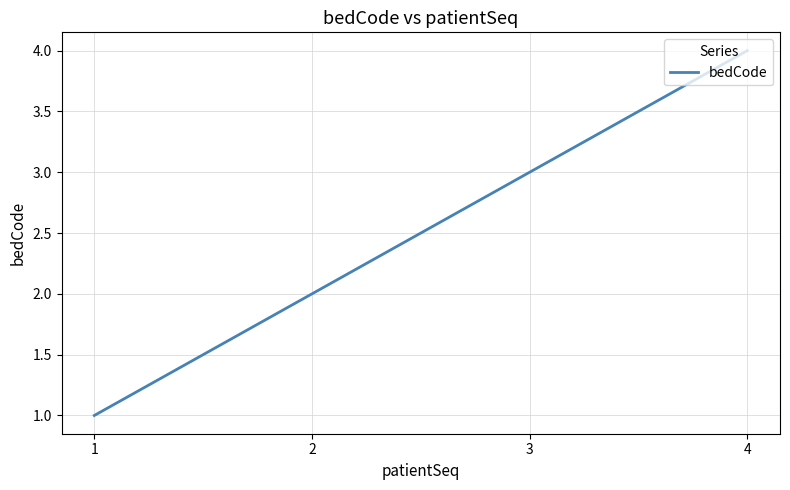

Count the number of categories in the chart.

4